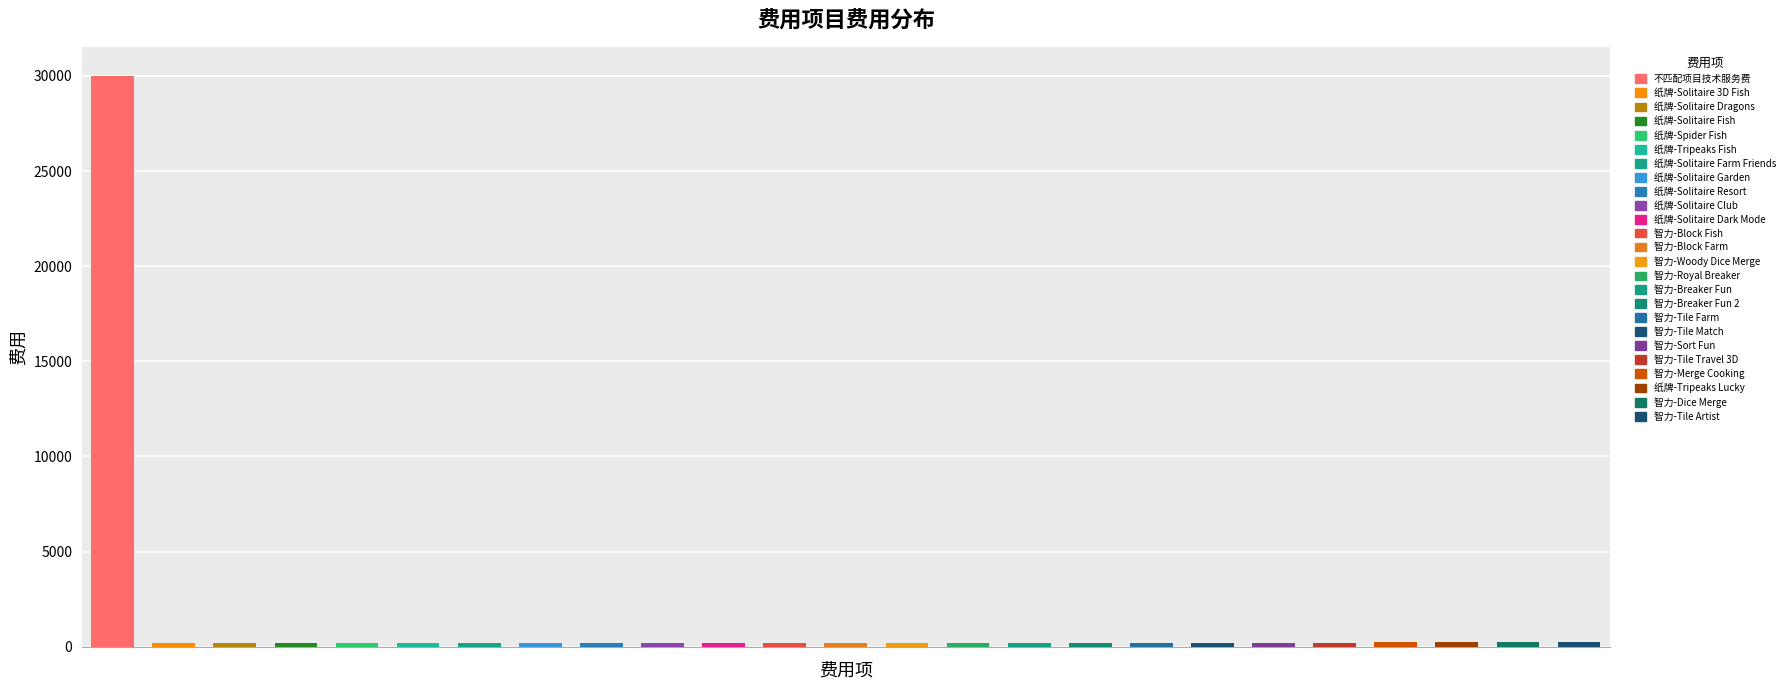

Does the chart contain stacked bars?

No